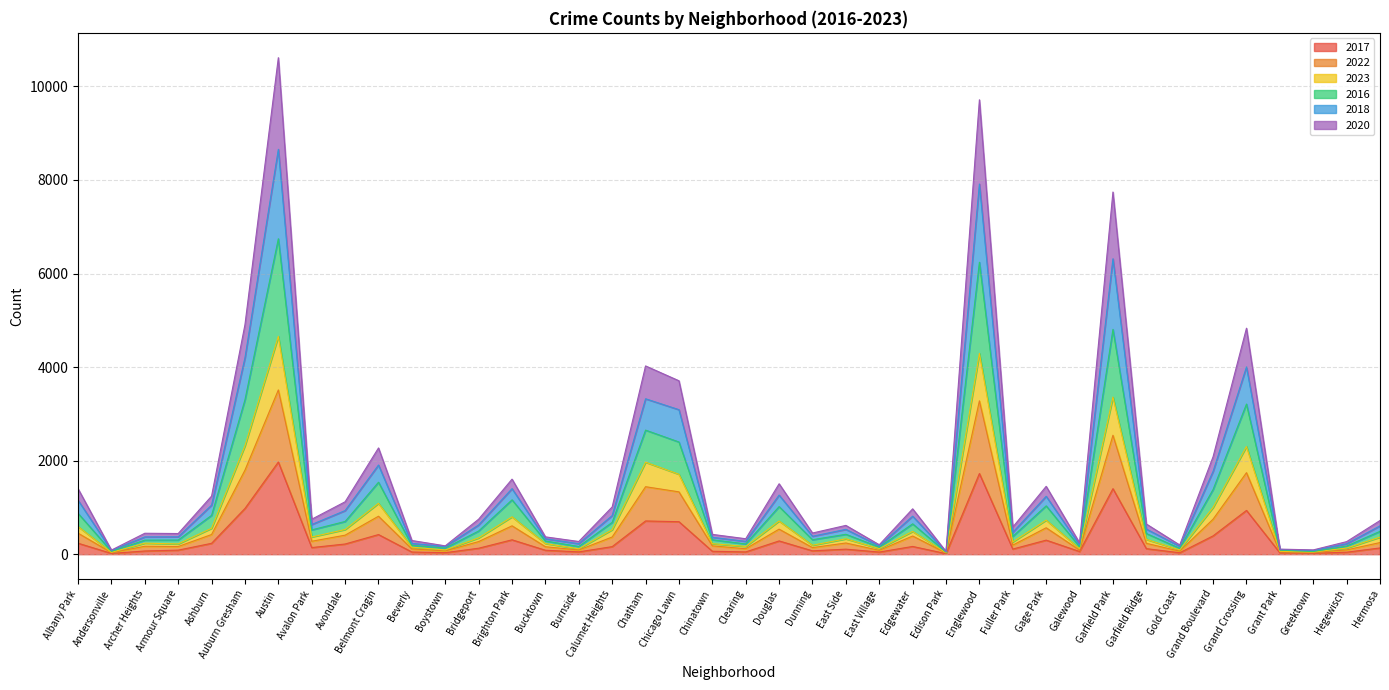

The 2016 series shows 1252 at Chicago Lawn. True or false?

False